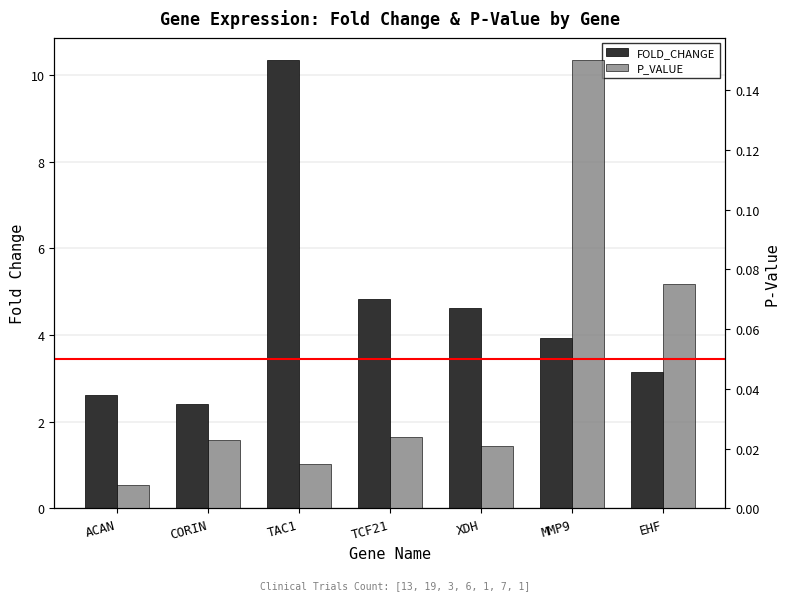

Between TAC1 and EHF, which is larger?

TAC1